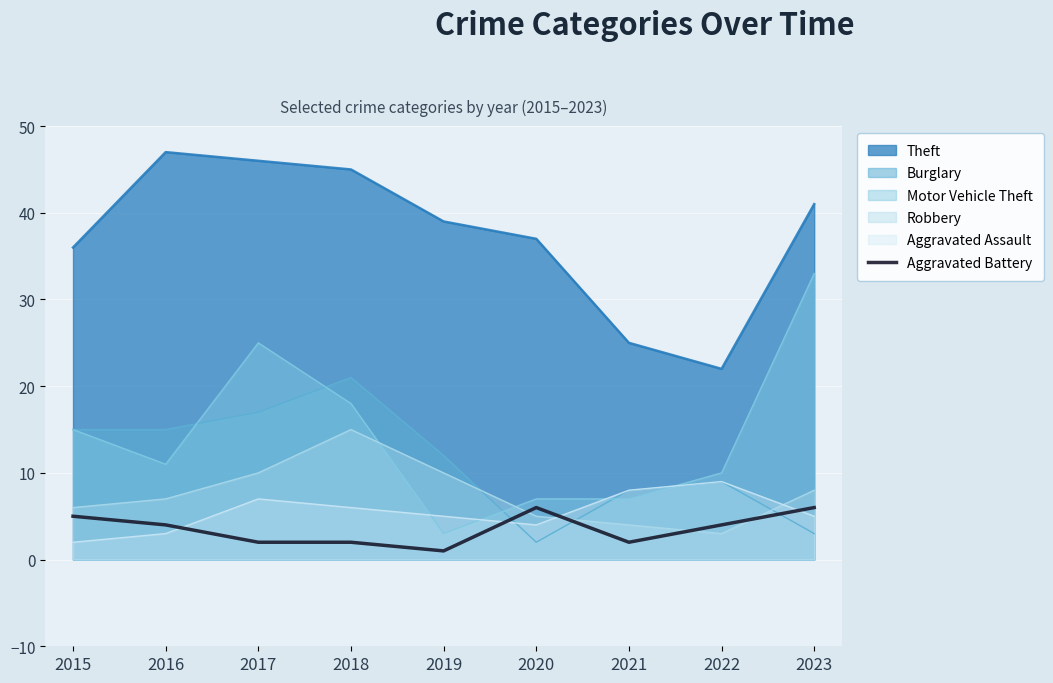

How many categories are shown in the chart?

9